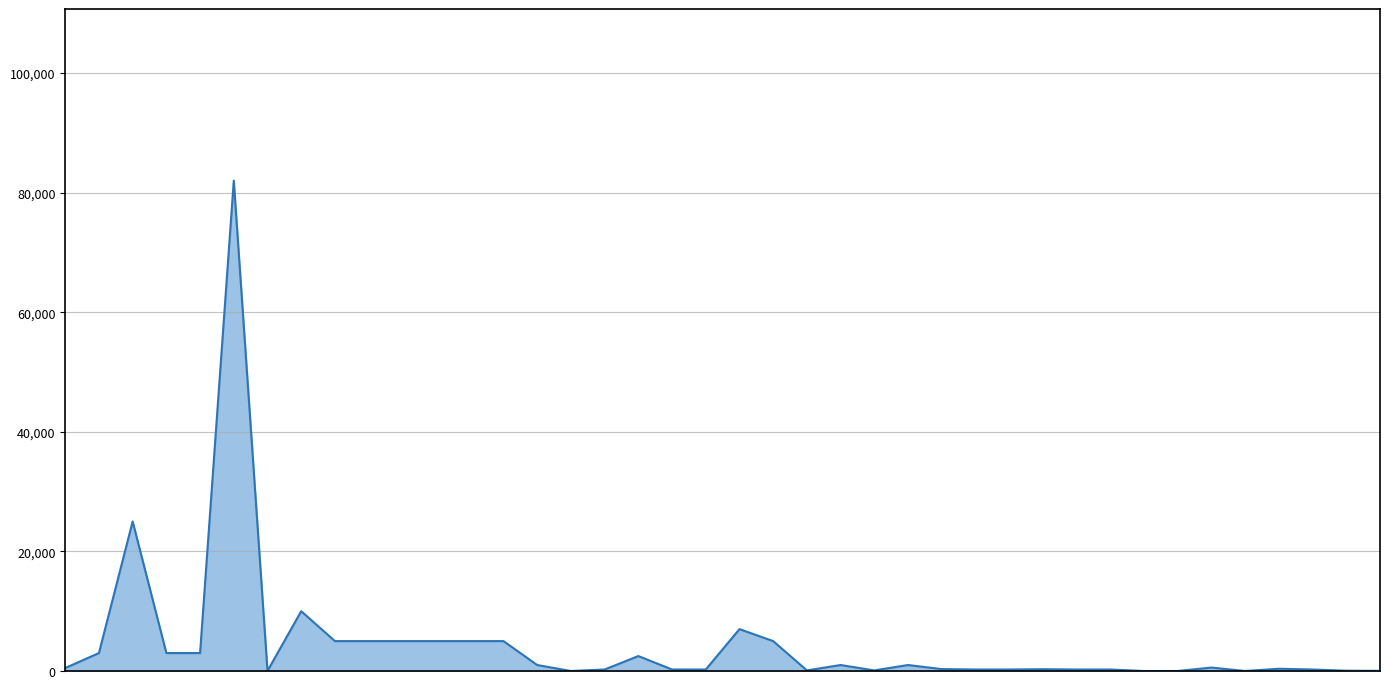

What is the greatest value displayed?

82000